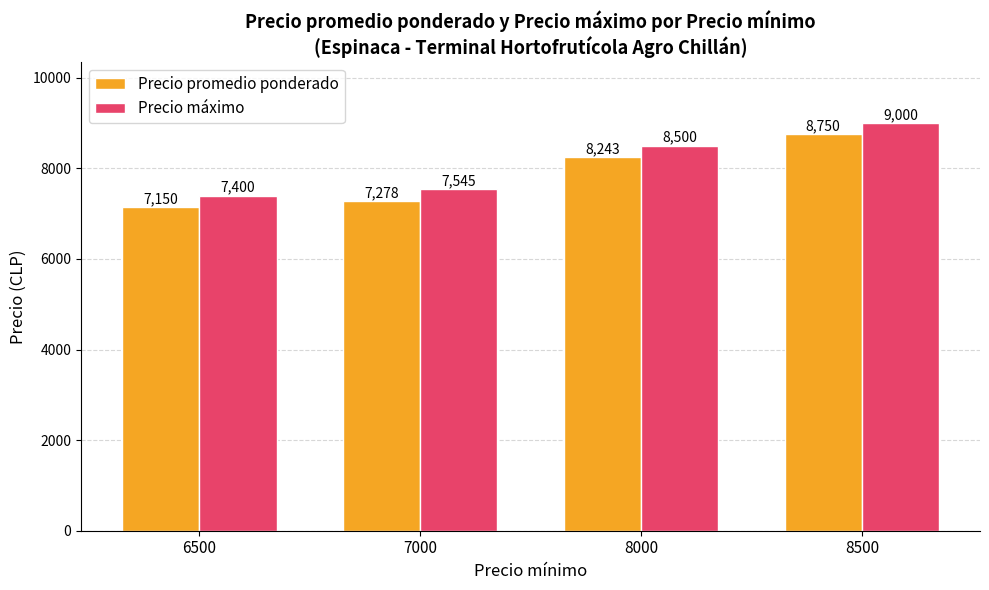

What is the value of the Precio máximo bar at the 2nd from the left?

7545